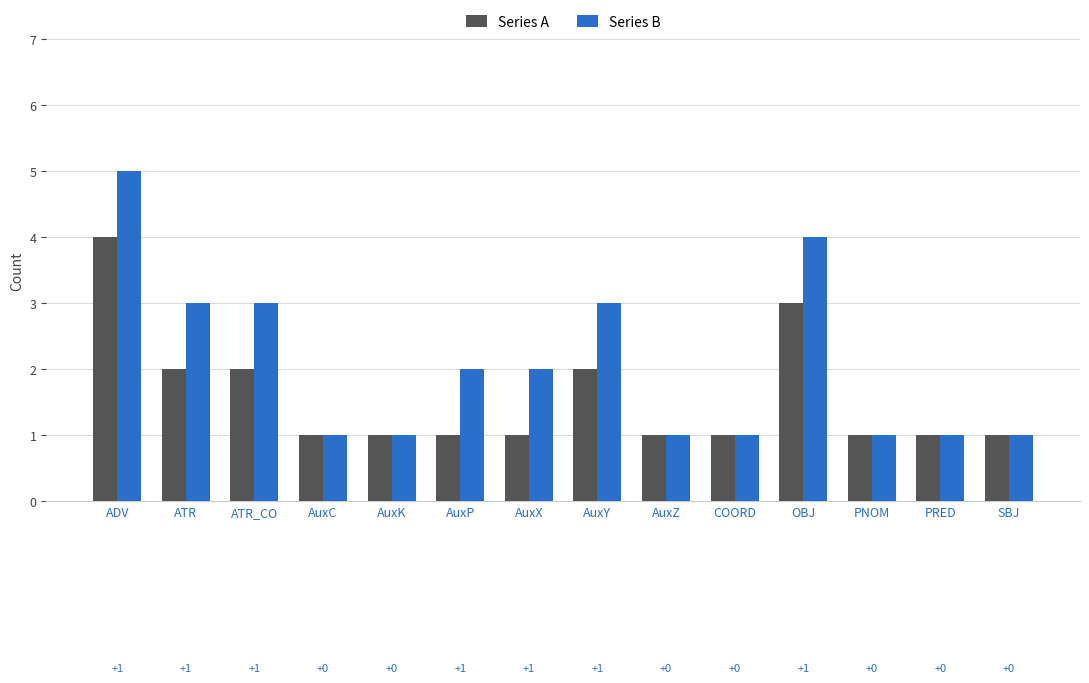

Which series has the largest total across all categories?

Series B